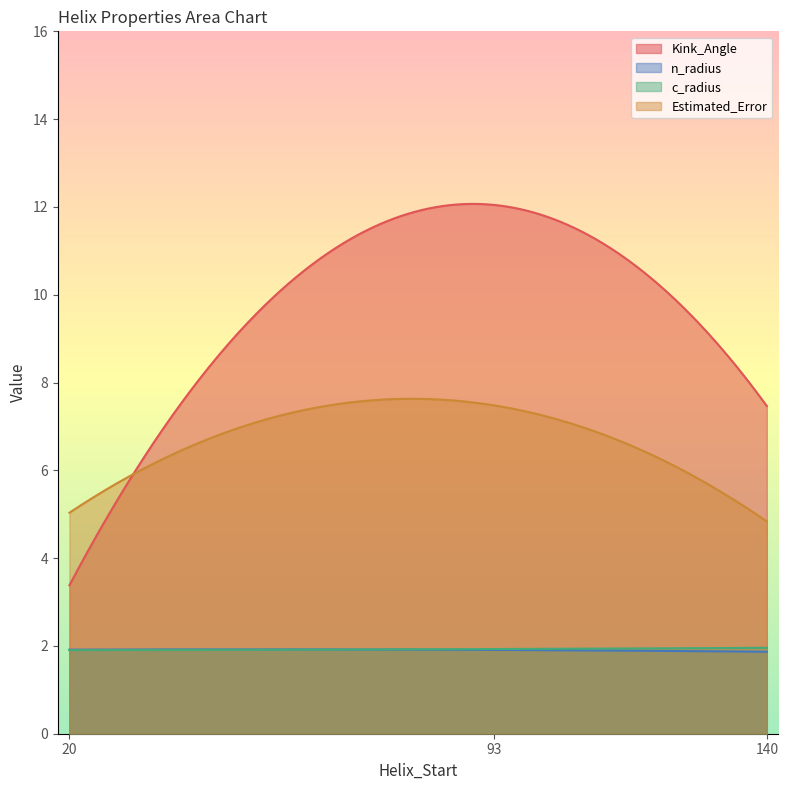

Is the value of Kink_Angle at 20 greater than the value of Estimated_Error at 20?

No